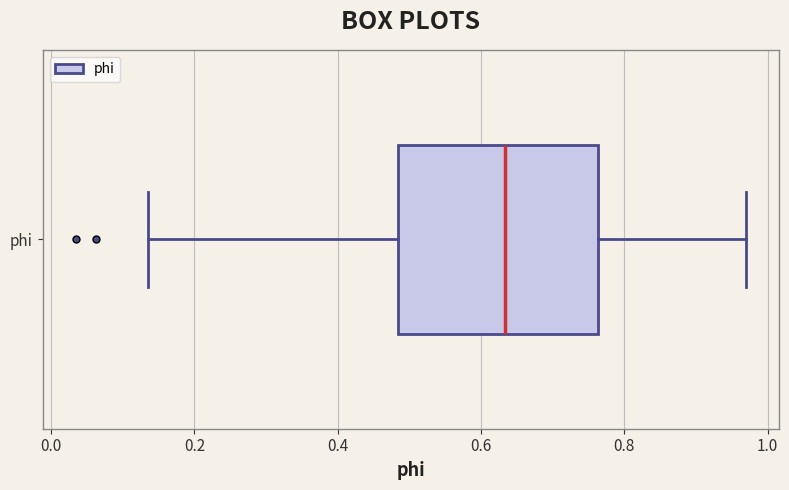

Read this box plot against the x-axis: the position of the median line, the range covered by the box, and the ends of both whiskers. The values are not printed on the chart, so give them approximately, as read against the axis.

median 0.64, box 0.48 to 0.76, whiskers 0.14 to 0.96